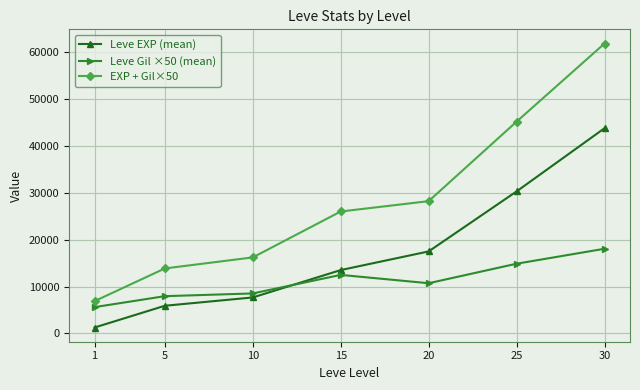

Rank the series by their maximum value, from lowest to highest.

Leve Gil ×50 (mean), Leve EXP (mean), EXP + Gil×50